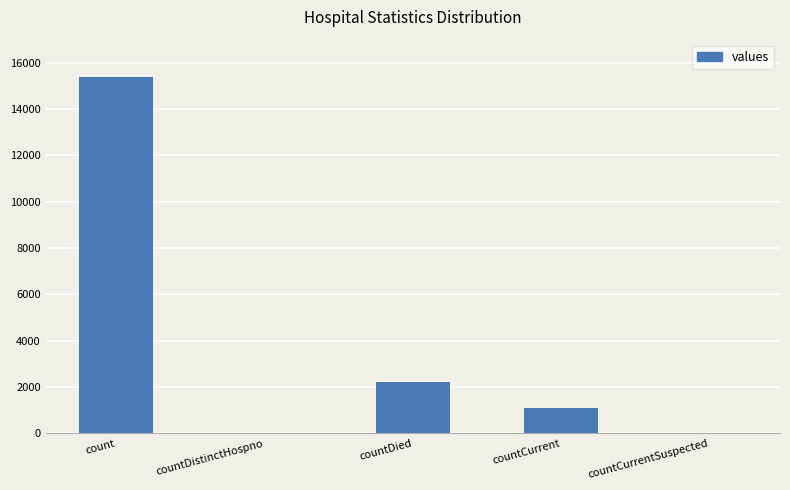

Reading left to right, what are all the values shown in this chart?

count=15379	countDistinctHospno=0	countDied=2207	countCurrent=1094	countCurrentSuspected=0